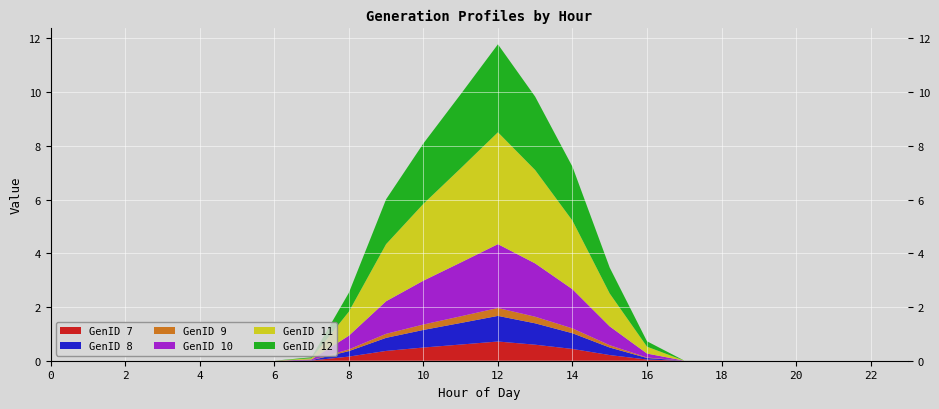

Reading right to left, transcribe all the data shown in this chart.

GenID 7: 23=0.0	22=0.0	21=0.0	20=0.0	19=0.0	18=0.0	17=0.0	16=0.0	15=0.2	14=0.4	13=0.6	12=0.7	11=0.6	10=0.5	9=0.4	8=0.2	7=0.0	6=0.0	5=0.0	4=0.0	3=0.0	2=0.0	1=0.0	0=0.0
GenID 8: 23=0.0	22=0.0	21=0.0	20=0.0	19=0.0	18=0.0	17=0.0	16=0.1	15=0.3	14=0.6	13=0.8	12=1.0	11=0.8	10=0.7	9=0.5	8=0.2	7=0.0	6=0.0	5=0.0	4=0.0	3=0.0	2=0.0	1=0.0	0=0.0
GenID 9: 23=0.0	22=0.0	21=0.0	20=0.0	19=0.0	18=0.0	17=0.0	16=0.0	15=0.1	14=0.2	13=0.2	12=0.3	11=0.2	10=0.2	9=0.2	8=0.1	7=0.0	6=0.0	5=0.0	4=0.0	3=0.0	2=0.0	1=0.0	0=0.0
GenID 10: 23=0.0	22=0.0	21=0.0	20=0.0	19=0.0	18=0.0	17=0.0	16=0.1	15=0.7	14=1.5	13=2.0	12=2.4	11=2.0	10=1.6	9=1.2	8=0.5	7=0.0	6=0.0	5=0.0	4=0.0	3=0.0	2=0.0	1=0.0	0=0.0
GenID 11: 23=0.0	22=0.0	21=0.0	20=0.0	19=0.0	18=0.0	17=0.0	16=0.3	15=1.2	14=2.6	13=3.5	12=4.2	11=3.5	10=2.9	9=2.1	8=0.9	7=0.0	6=0.0	5=0.0	4=0.0	3=0.0	2=0.0	1=0.0	0=0.0
GenID 12: 23=0.0	22=0.0	21=0.0	20=0.0	19=0.0	18=0.0	17=0.0	16=0.2	15=1.0	14=2.0	13=2.7	12=3.3	11=2.8	10=2.2	9=1.7	8=0.7	7=0.0	6=0.0	5=0.0	4=0.0	3=0.0	2=0.0	1=0.0	0=0.0